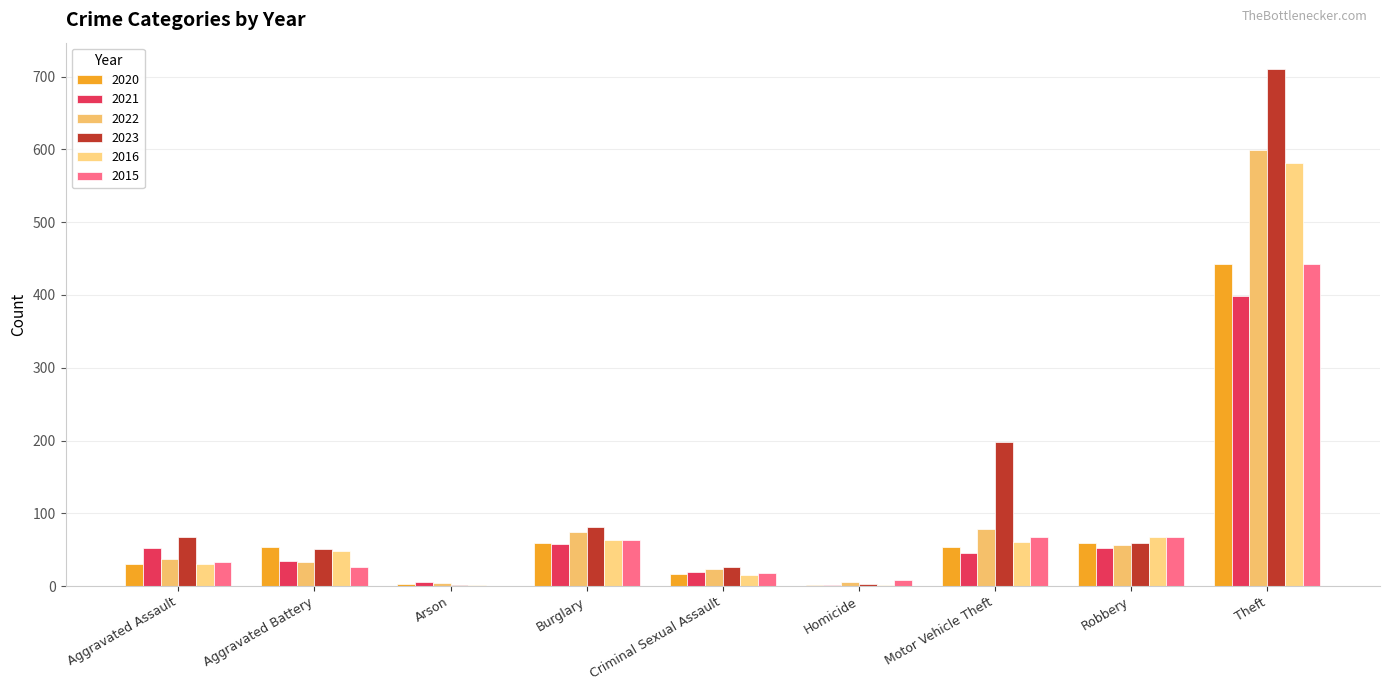

Count the number of data series in this chart.

6